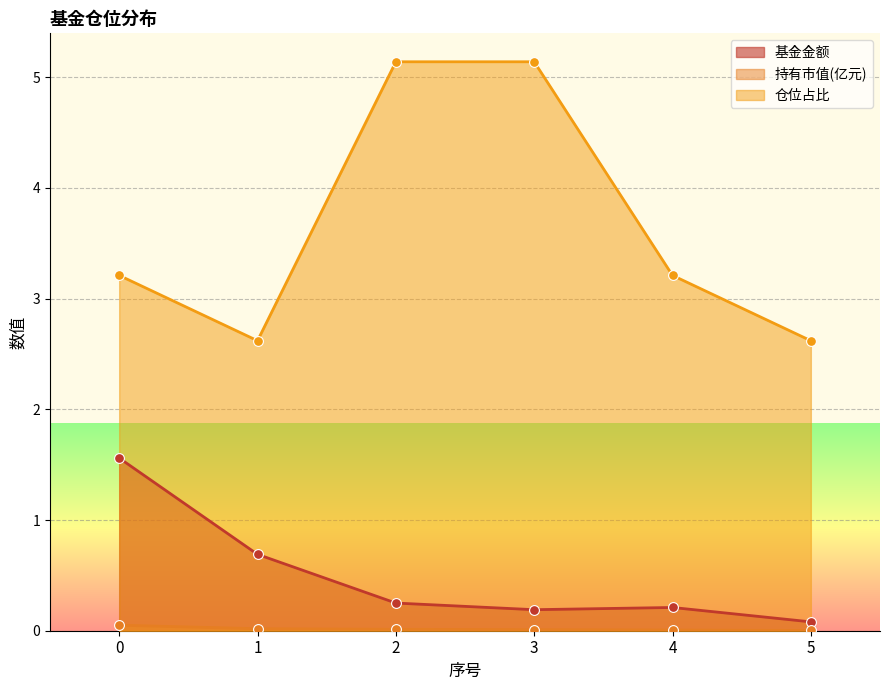

Which series contains the highest Y value?

仓位占比